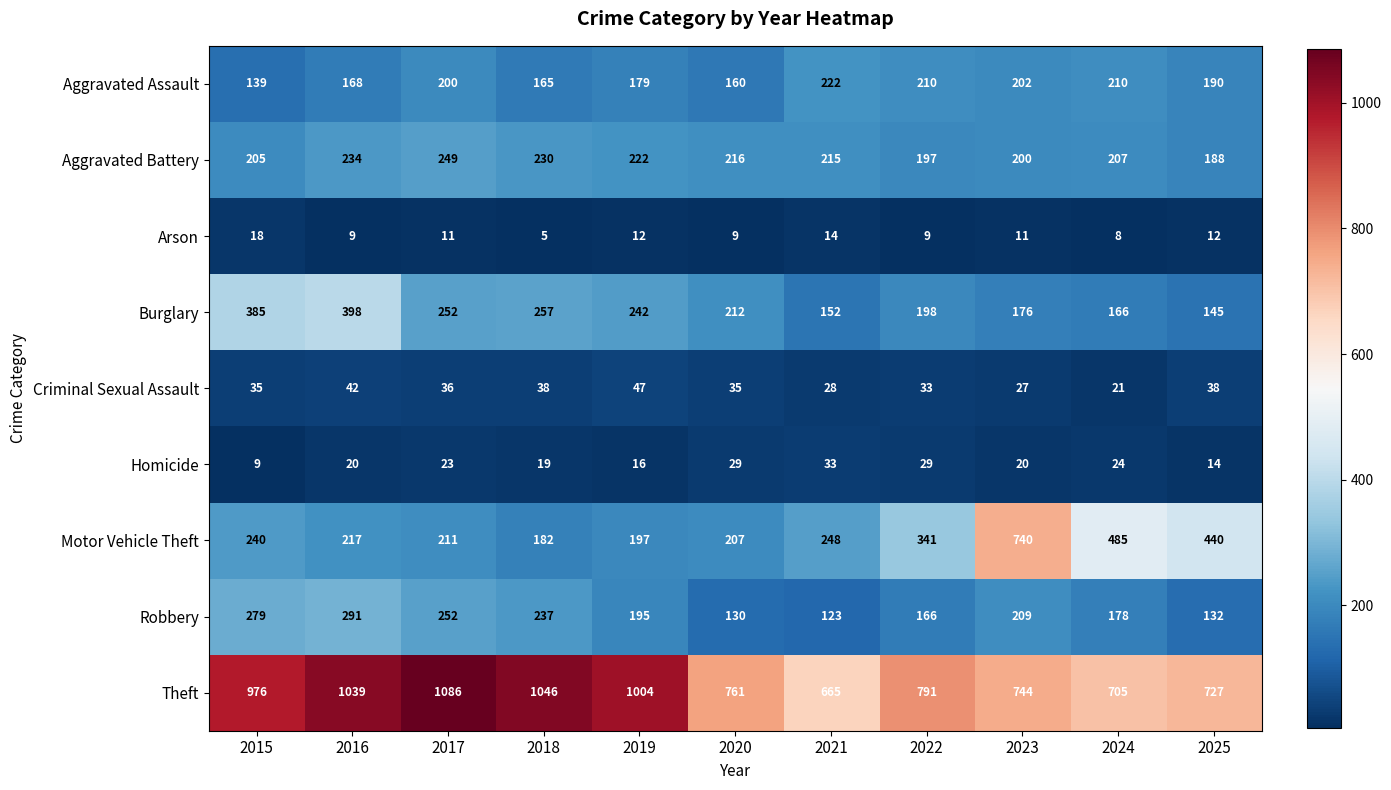

At which label is Theft closest to 875?

2022